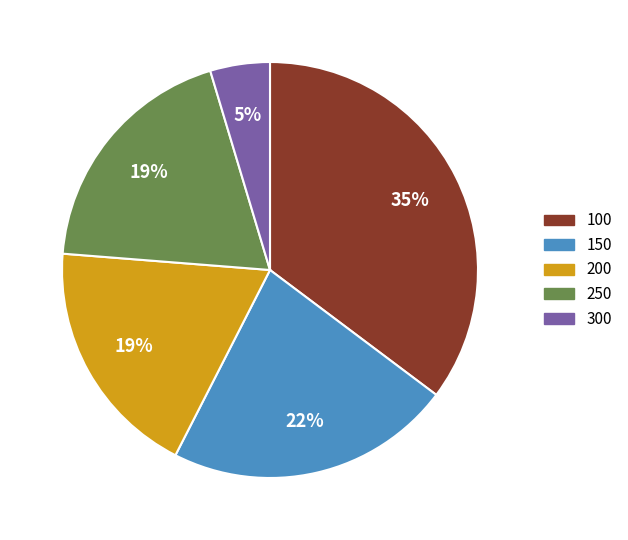

The 100 slice represents 35% of the pie. True or false?

True